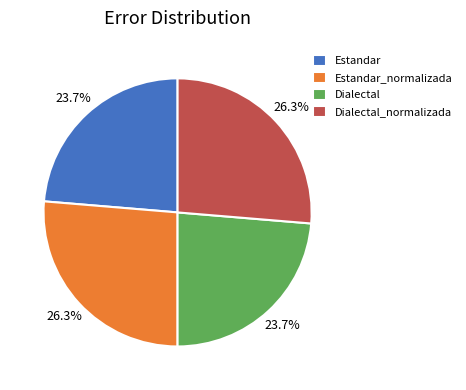

How much of the chart is everything except Estandar_normalizada?

73.7%